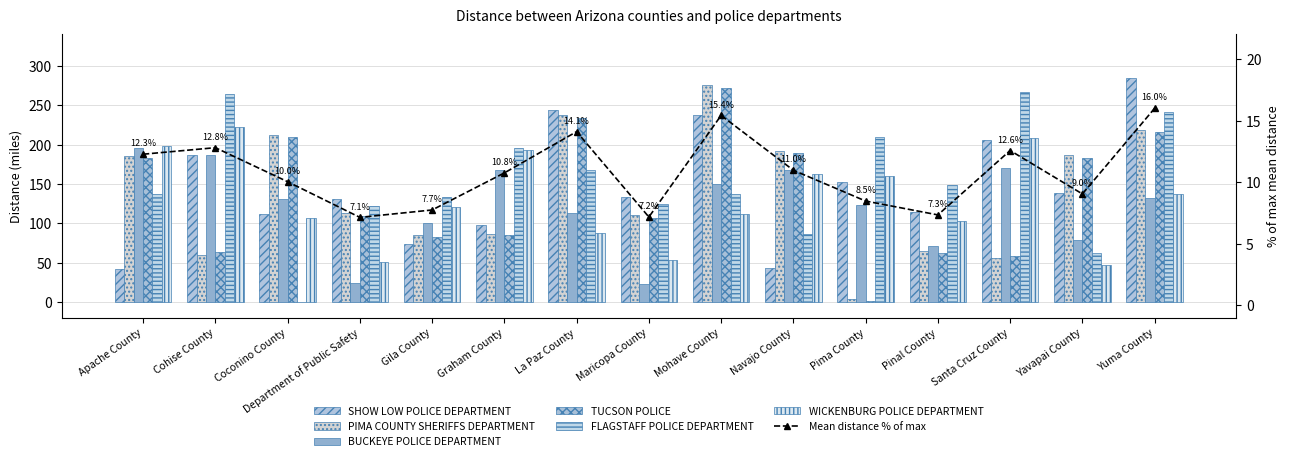

Which series has the widest spread of values?

PIMA COUNTY SHERIFFS DEPARTMENT